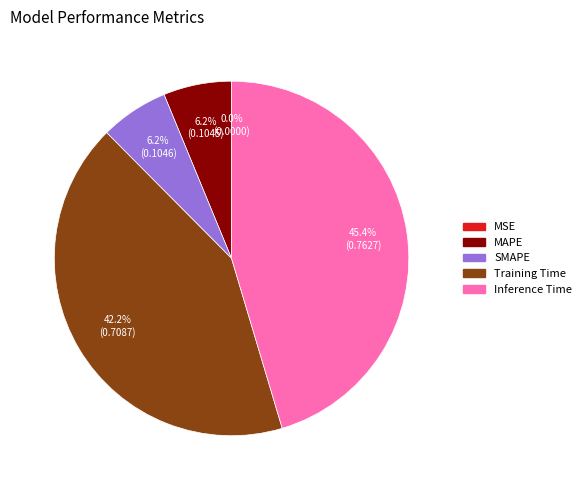

Which has a higher value, MAPE or Inference Time?

Inference Time